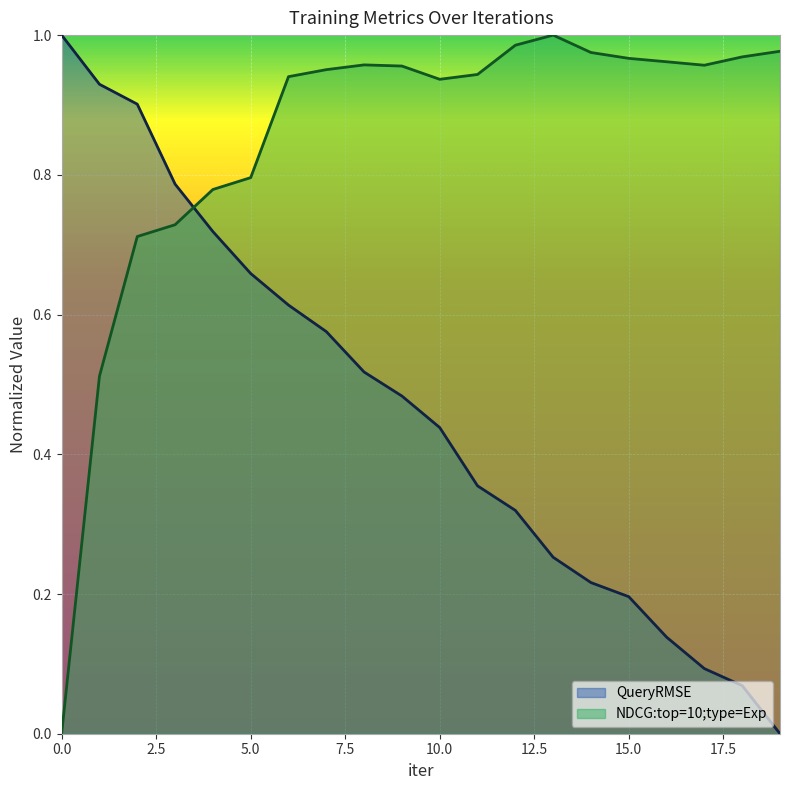

The QueryRMSE series shows 0.5 at 9. True or false?

True